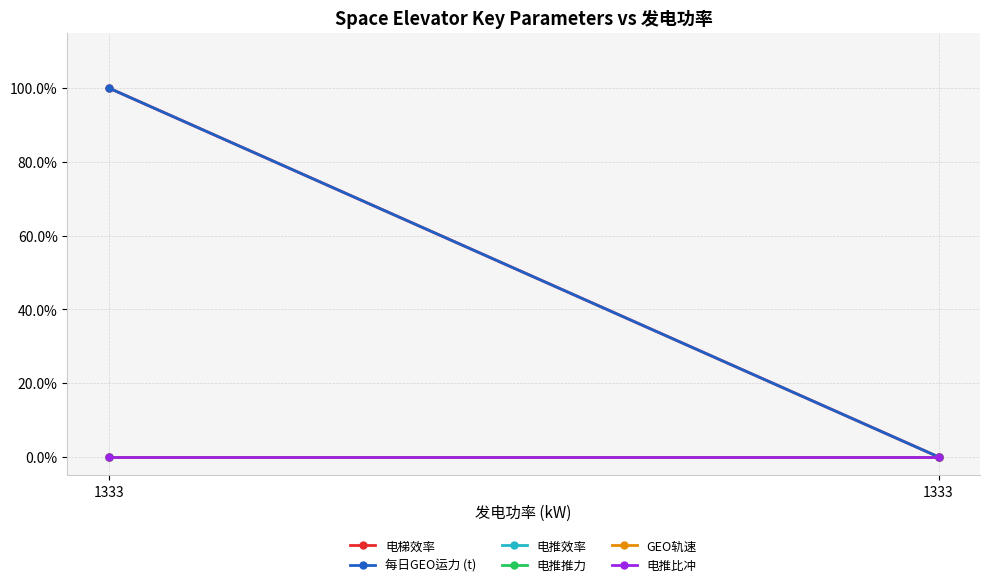

What are all the series names shown in the legend?

电梯效率, 每日GEO运力 (t), 电推效率, 电推推力, GEO轨速, 电推比冲